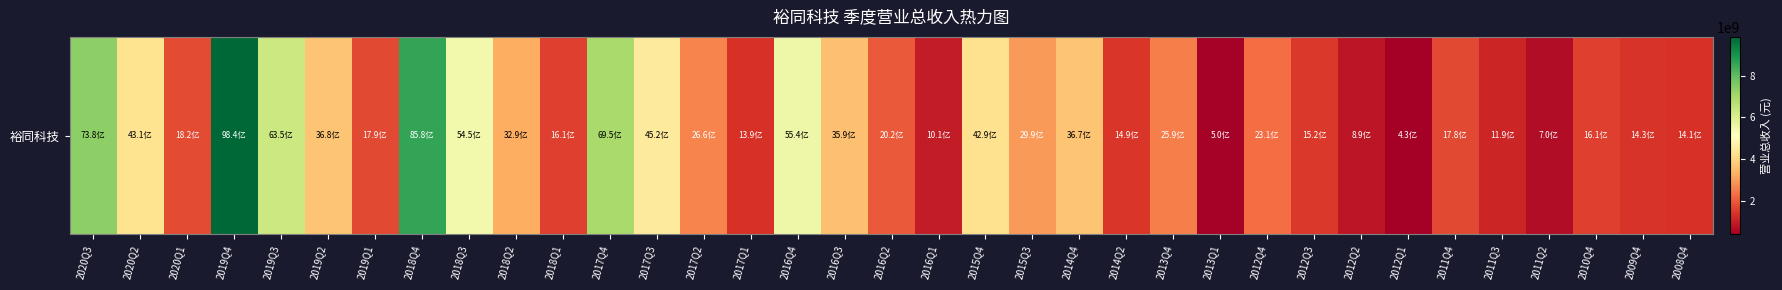

Reading left to right, list all the values displayed in this chart.

7378901998.7	4309846044.6	1823242389.5	9844874986.1	6346252657.8	3683779836.4	1785109713.4	8578243780.9	5454654722.3	3286342012.9	1614836636.8	6947740684.1	4524140336.7	2661364337.3	1389904236.5	5542362619.6	3592267296.0	2020962209.3	1006756204.7	4289630574.6	2987402224.6	3665439340.9	1494249049.0	2594196728.2	500891482.0	2305511839.3	1516536836.4	888704446.0	427896343.1	1781042171.5	1192775961.4	696012805.6	1608591136.2	1430177450.2	1406486712.4